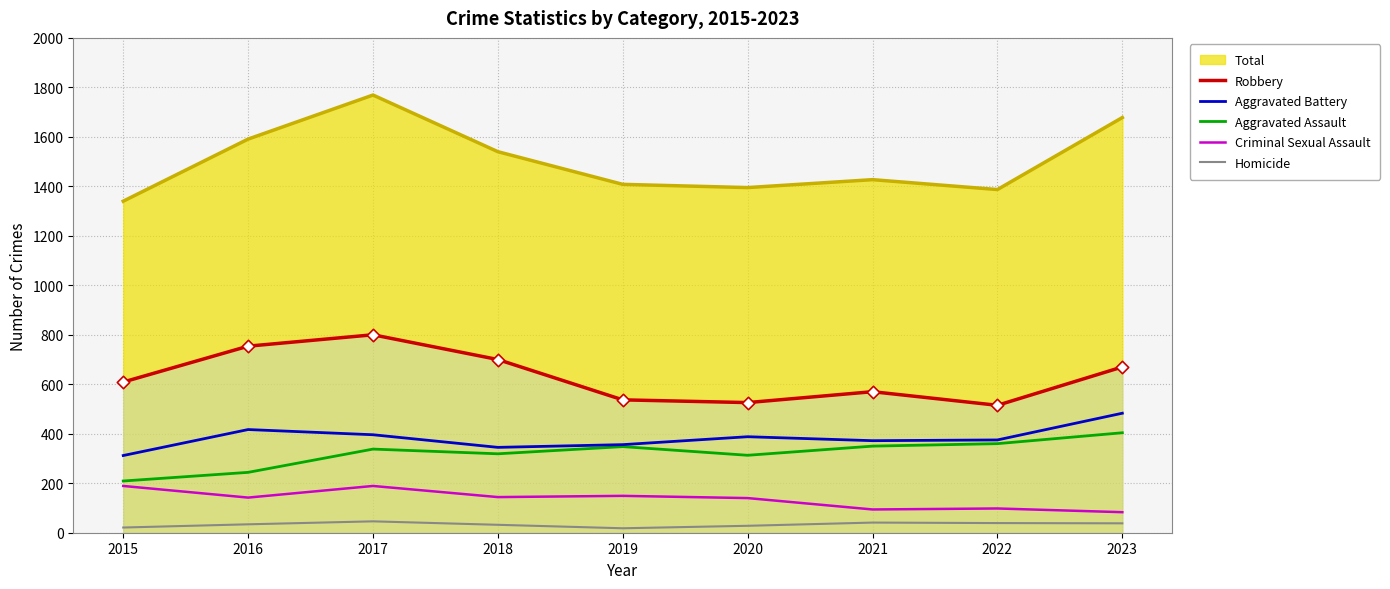

At which category is the sum across all series the highest?

2017